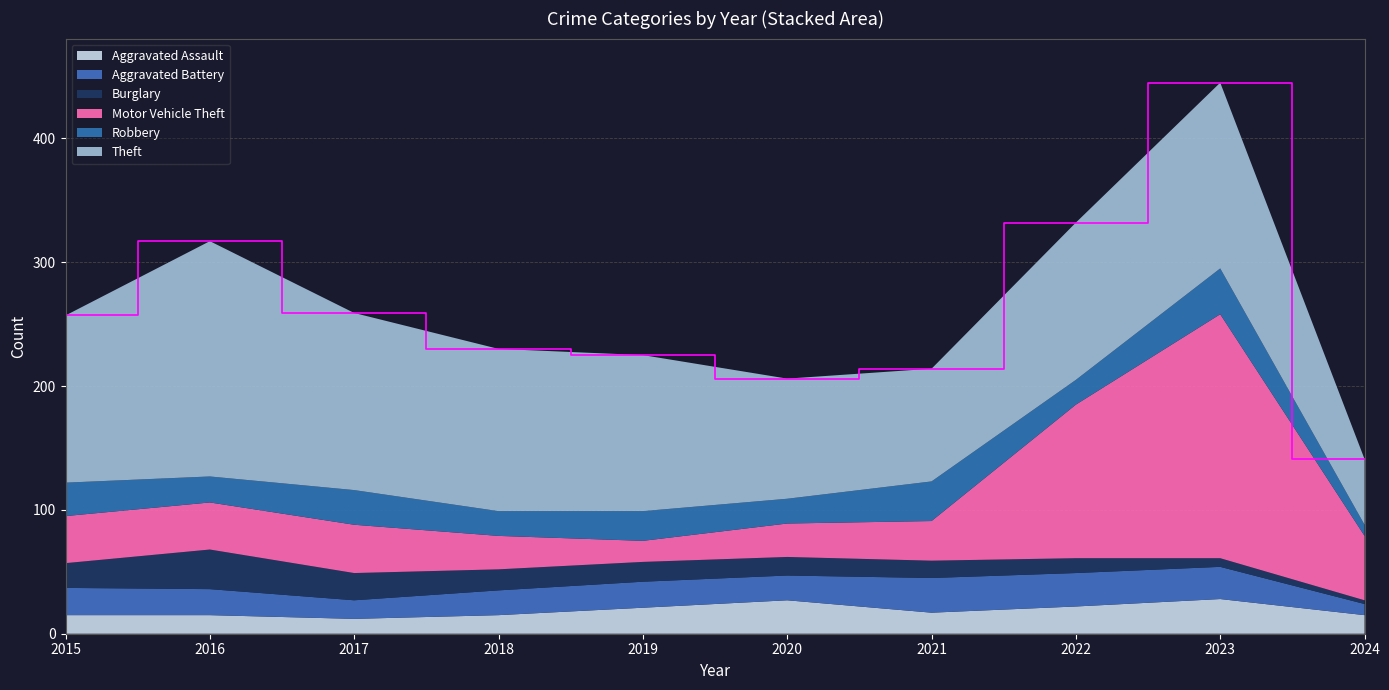

Reading right to left, what are all the values shown in this chart?

Aggravated Assault: 2024=15	2023=28	2022=22	2021=17	2020=27	2019=21	2018=15	2017=12	2016=15	2015=15
Aggravated Battery: 2024=9	2023=26	2022=27	2021=28	2020=20	2019=21	2018=20	2017=15	2016=21	2015=22
Burglary: 2024=3	2023=7	2022=12	2021=14	2020=15	2019=16	2018=17	2017=22	2016=32	2015=20
Motor Vehicle Theft: 2024=52	2023=197	2022=124	2021=32	2020=27	2019=17	2018=27	2017=39	2016=38	2015=38
Robbery: 2024=9	2023=37	2022=20	2021=32	2020=20	2019=24	2018=20	2017=28	2016=21	2015=27
Theft: 2024=53	2023=150	2022=127	2021=91	2020=97	2019=126	2018=131	2017=143	2016=190	2015=135